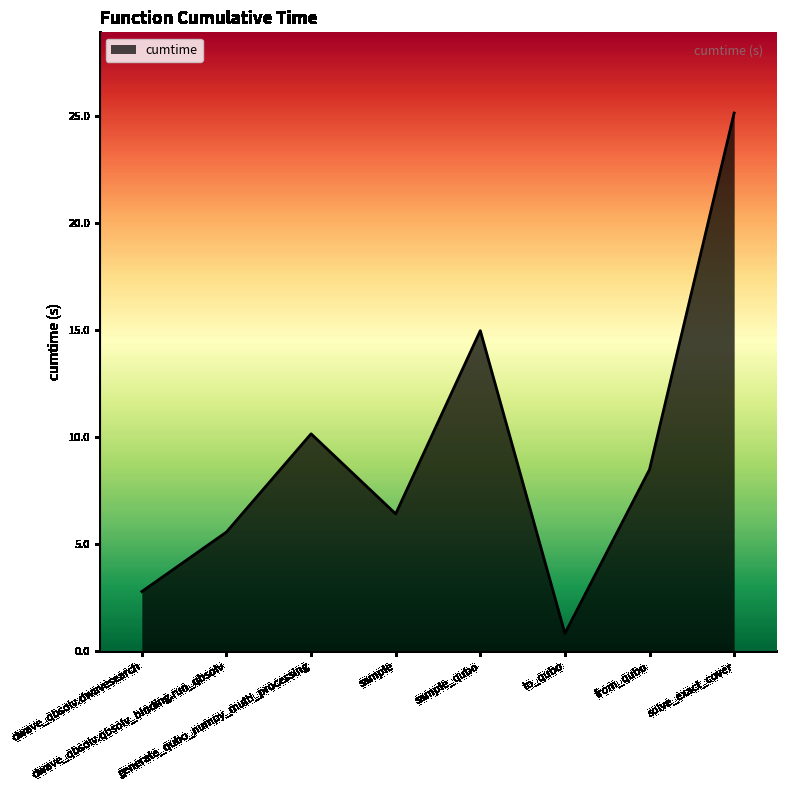

How many values are below 8?

4